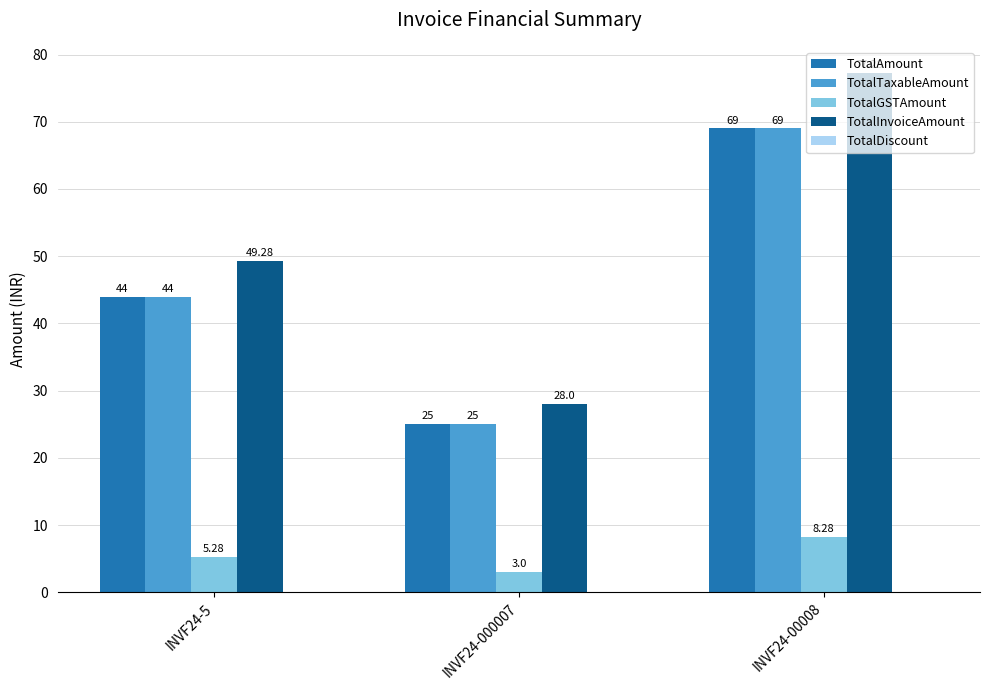

Rank the categories by TotalAmount value from lowest to highest.

INVF24-000007, INVF24-5, INVF24-00008